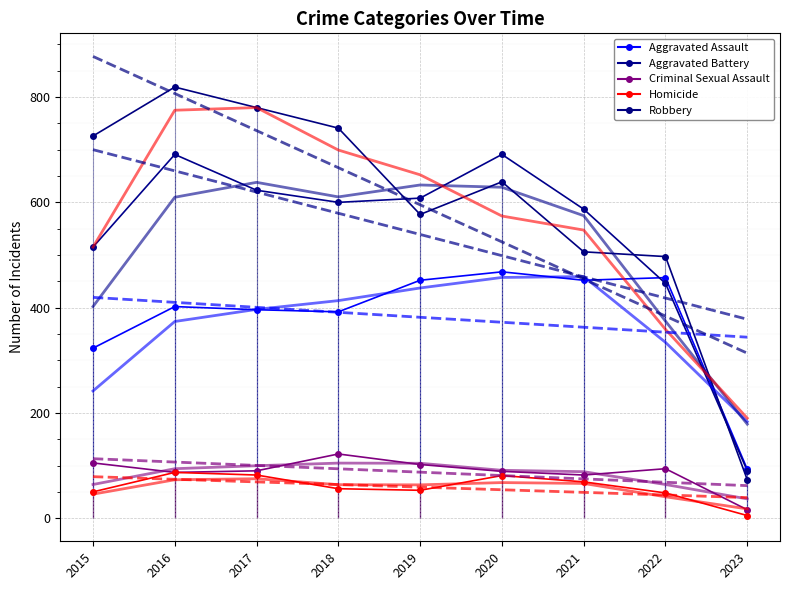

Where does the Aggravated Assault series first go above 402?

2019